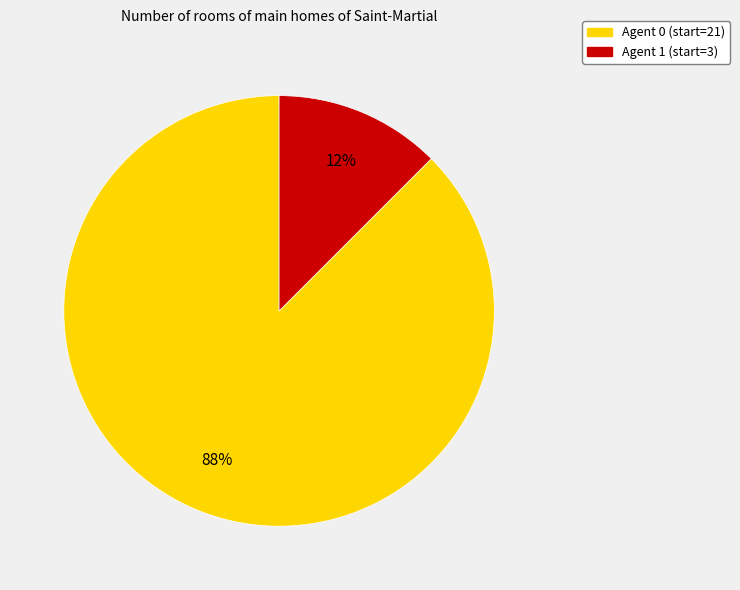

To the nearest percent, what is the average slice percentage?

50%